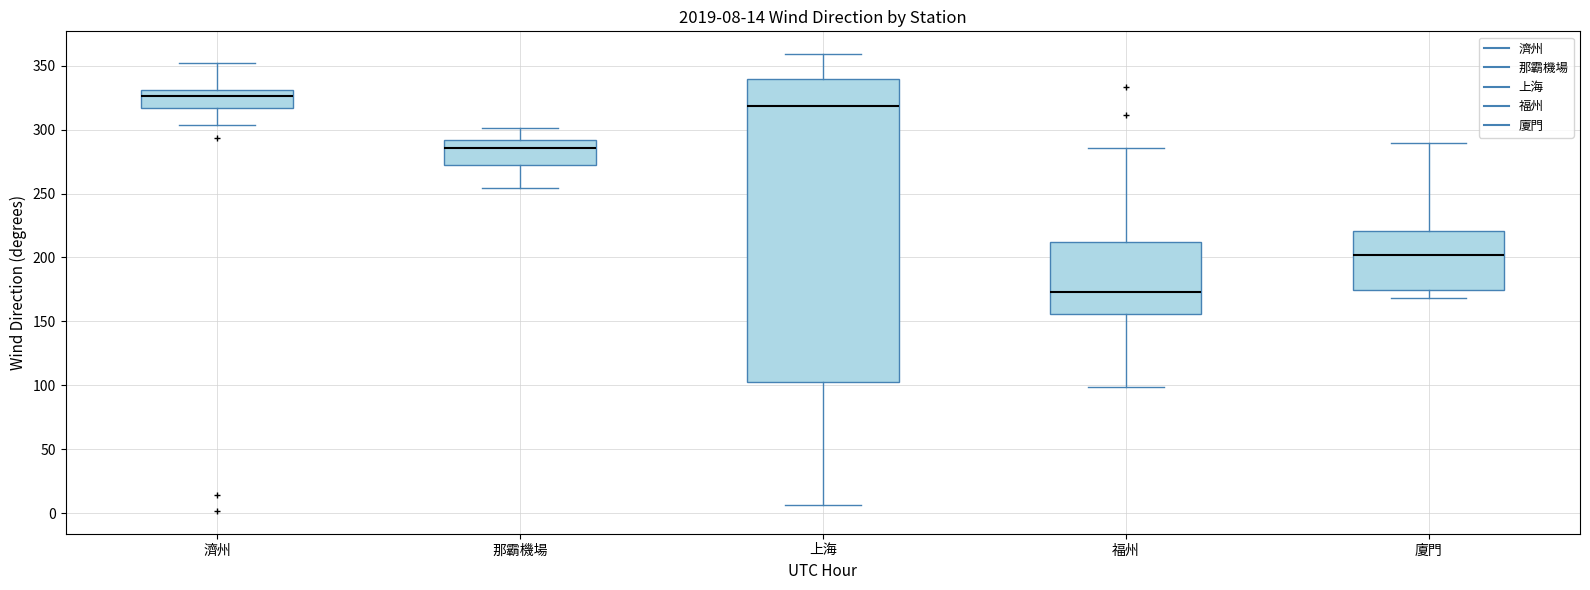

Which box's median line is the lowest?

福州